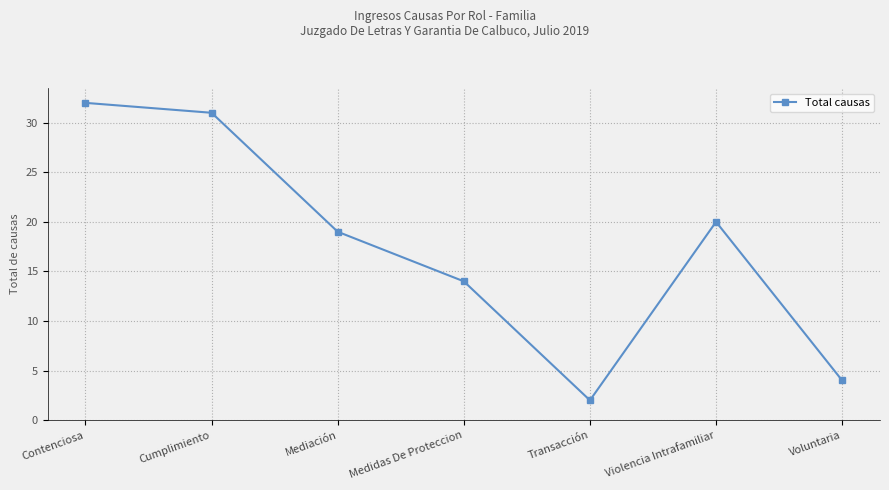

Reading left to right, what are all the values shown in this chart?

32	31	19	14	2	20	4